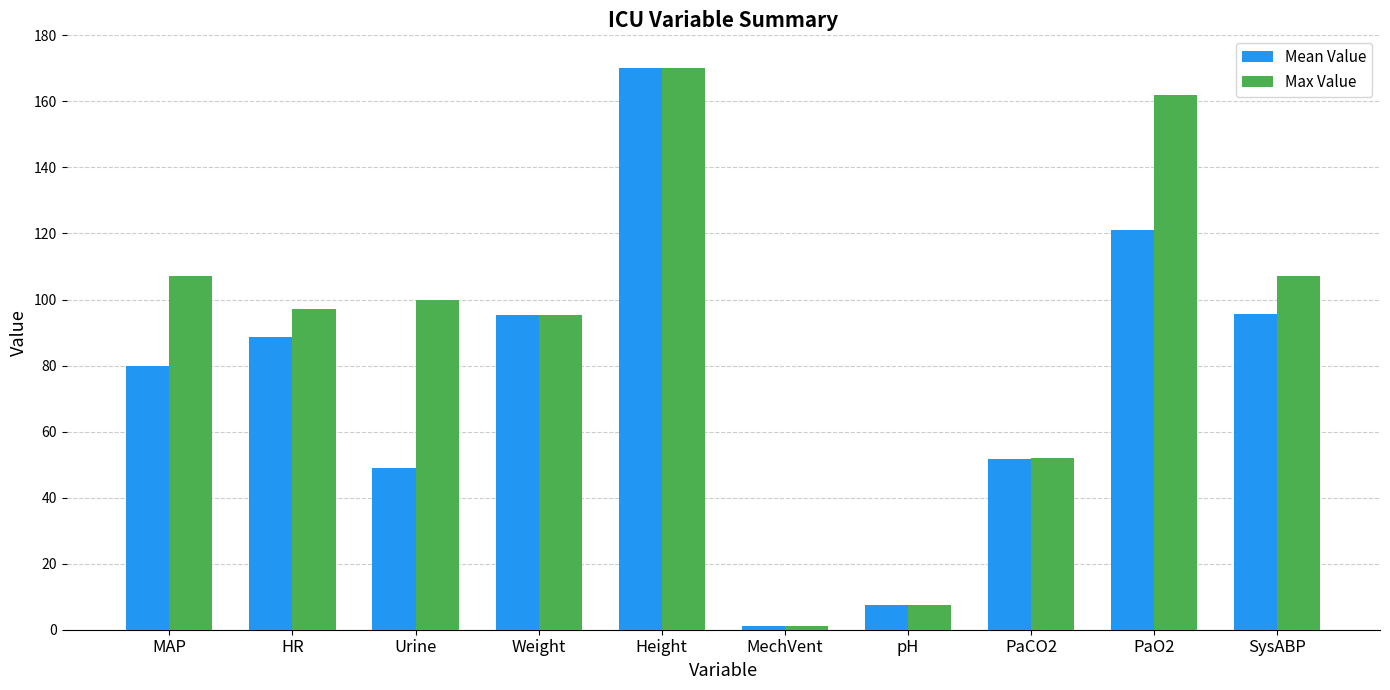

Where is Mean Value nearest to the value 85?

HR